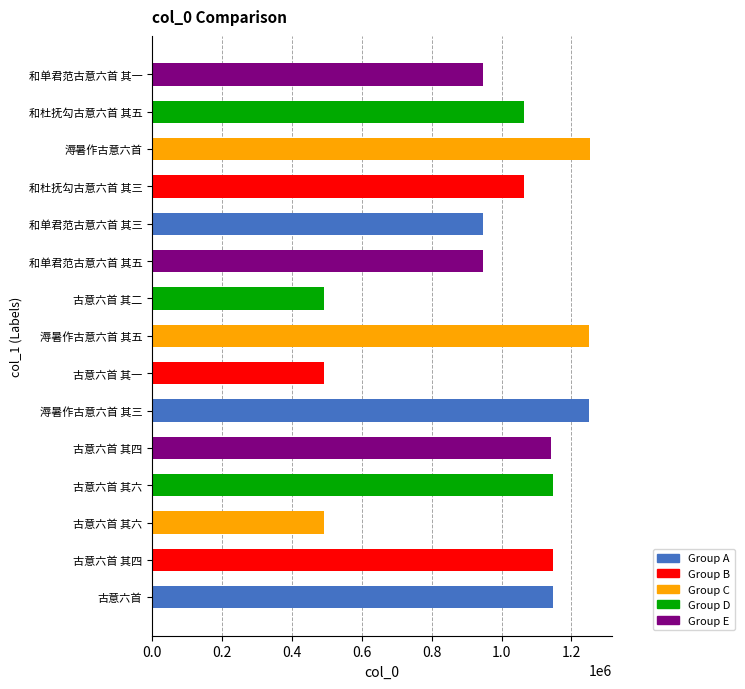

What is the minimum value shown in the chart?

492711